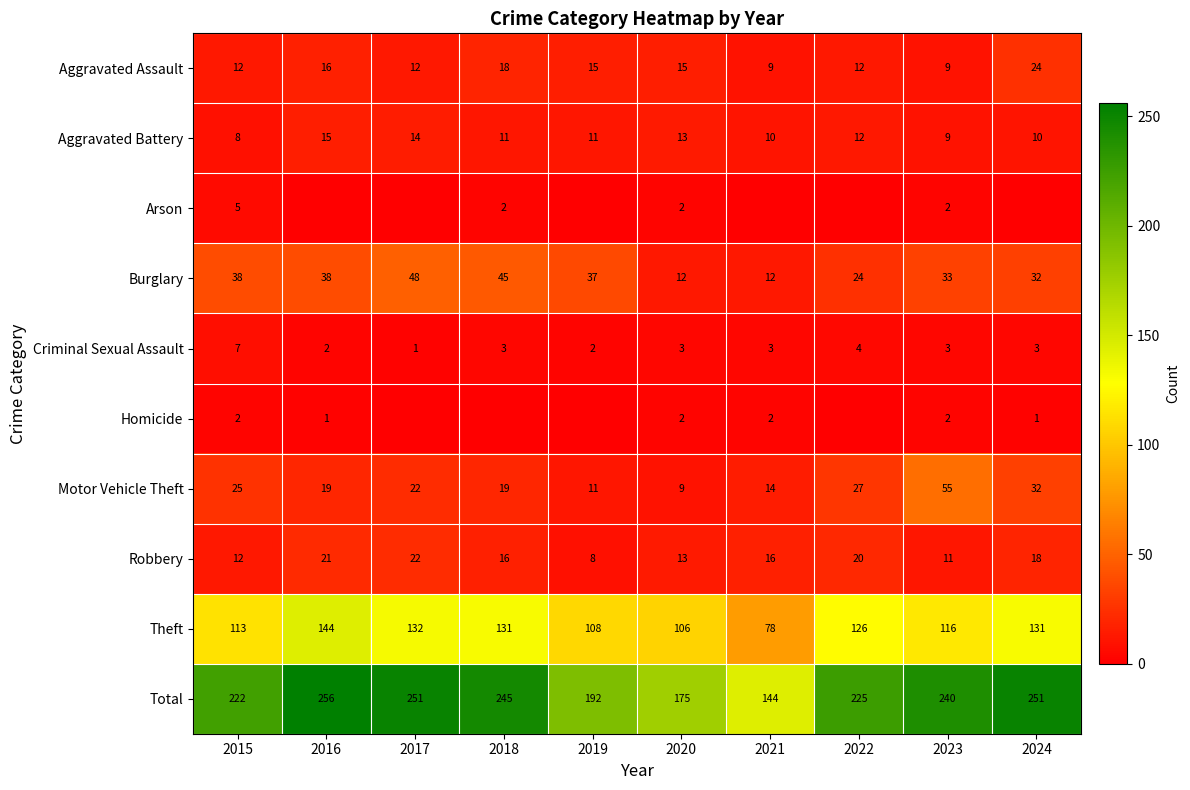

True or false: Robbery has a value of 12 at 2015.

True